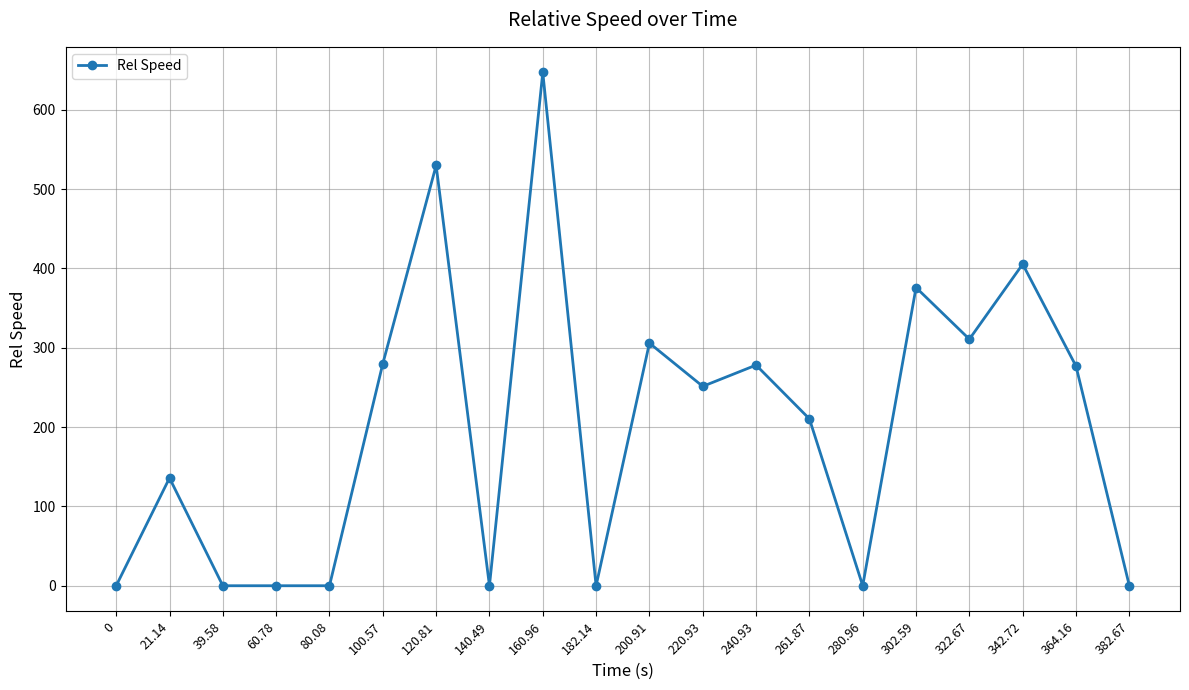

What is the sum of the values at 382.67 and 200.91?

305.9